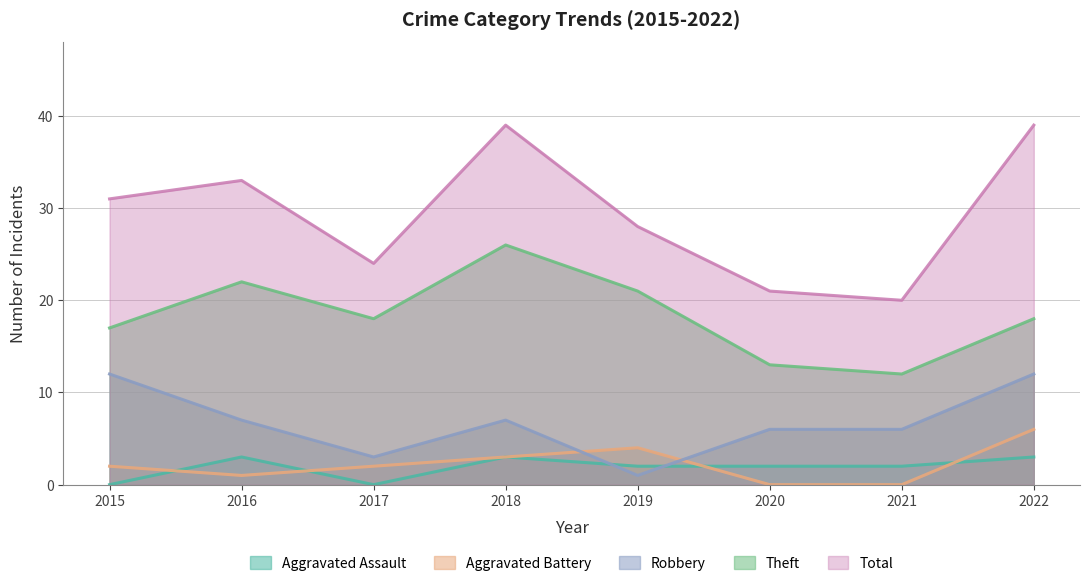

The Theft series shows 26 at 2018. True or false?

True